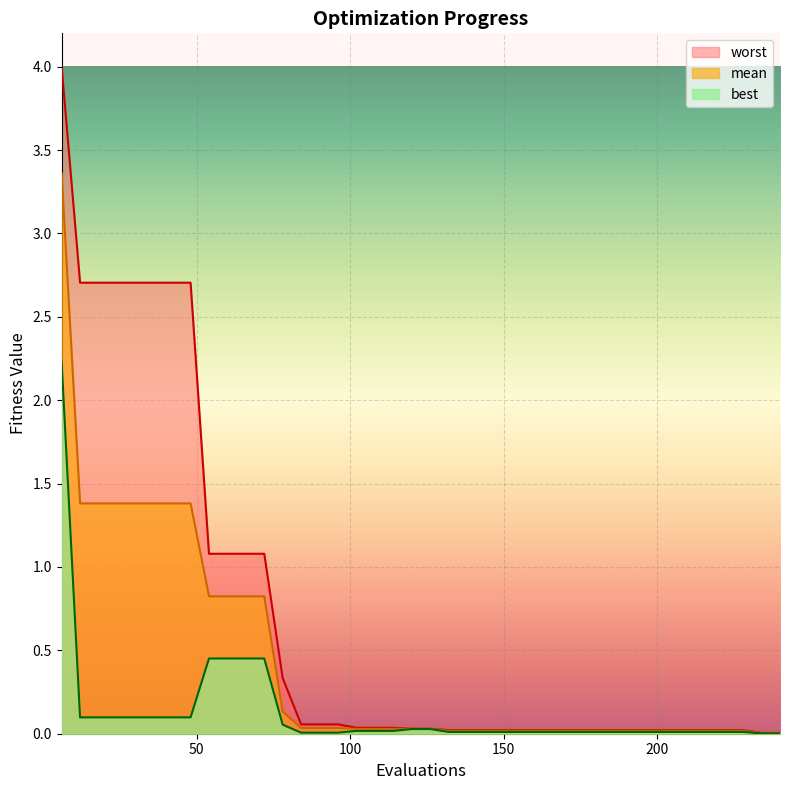

Does the chart display data point markers on the line(s)?

No